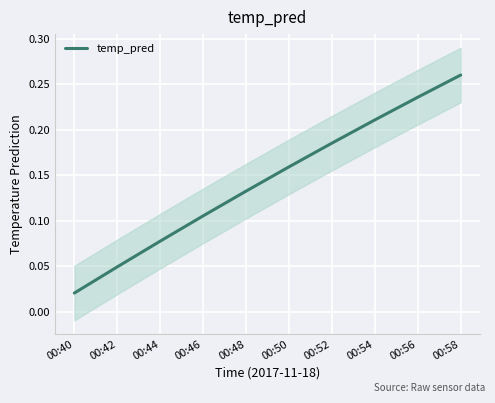

What is the maximum value shown in the chart?

0.3